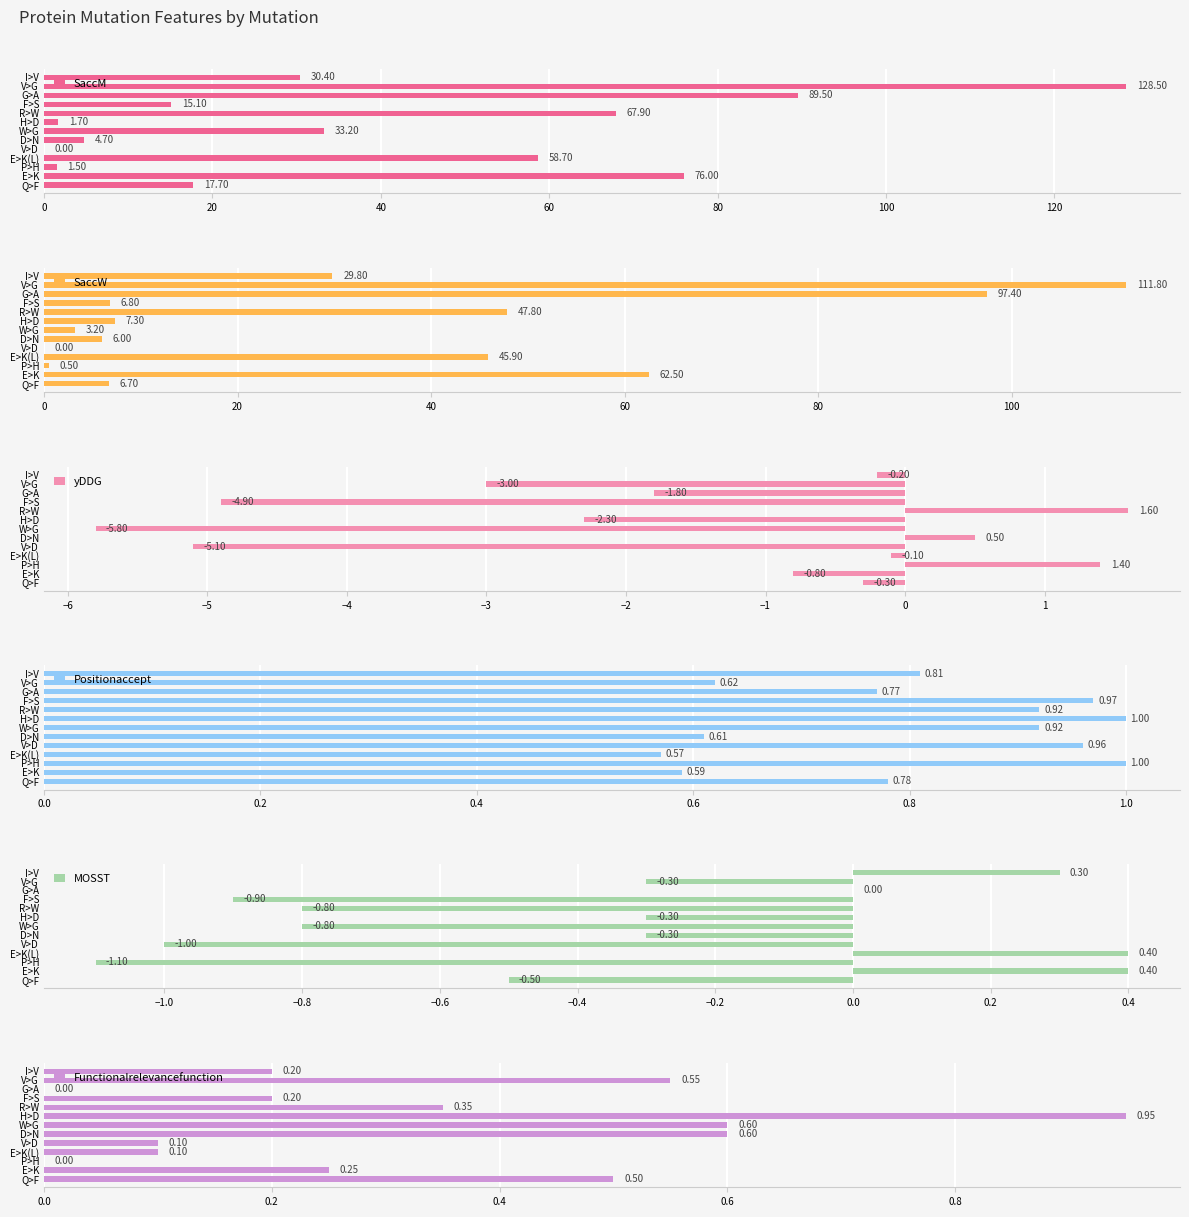

Which series has the largest range (max minus min)?

SaccM